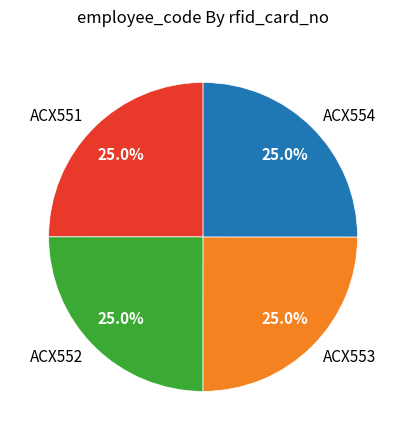

Approximately how many times larger is the value at ACX551 compared to ACX554?

1.0